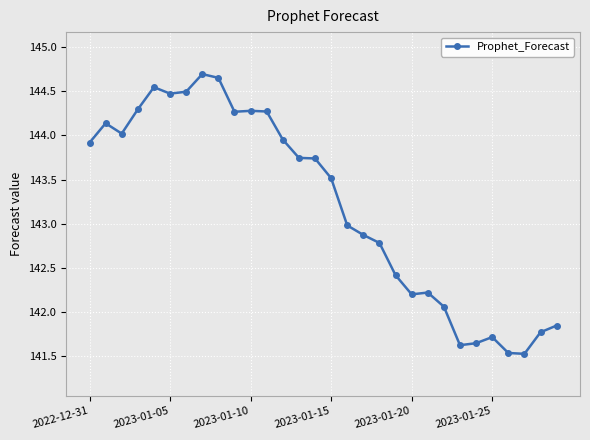

What is the value of the 30th point from the left?

141.8